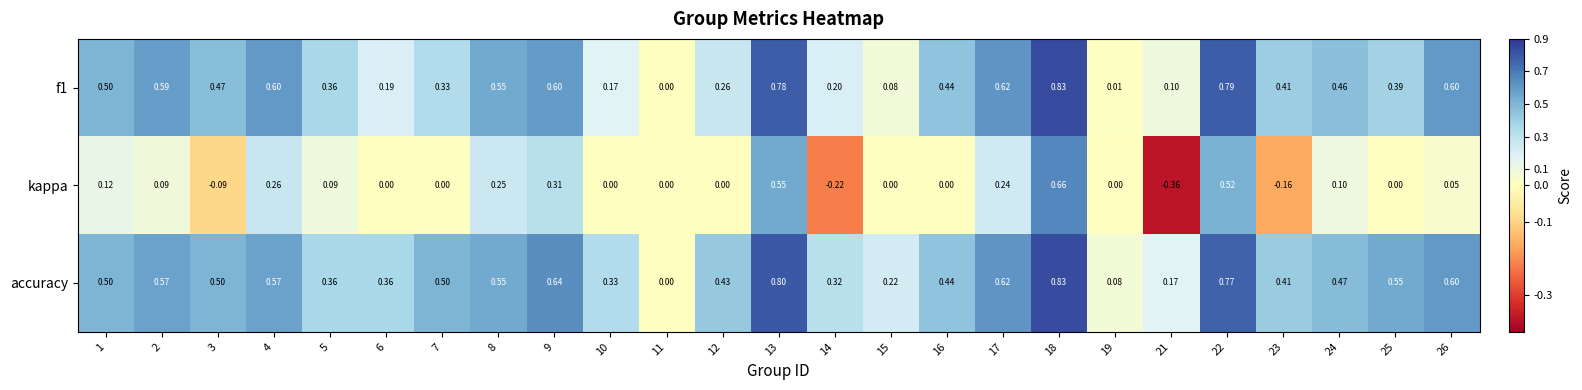

How many distinct data groups are displayed?

3